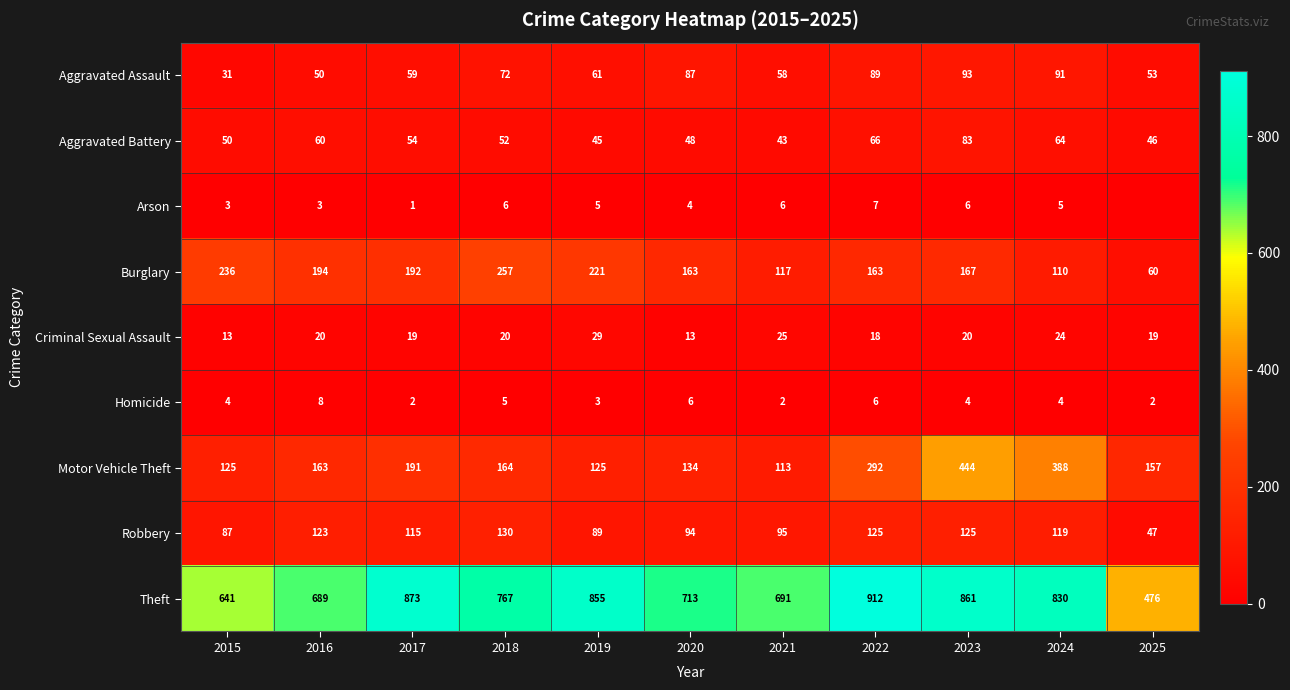

How many categories are shown in the chart?

11